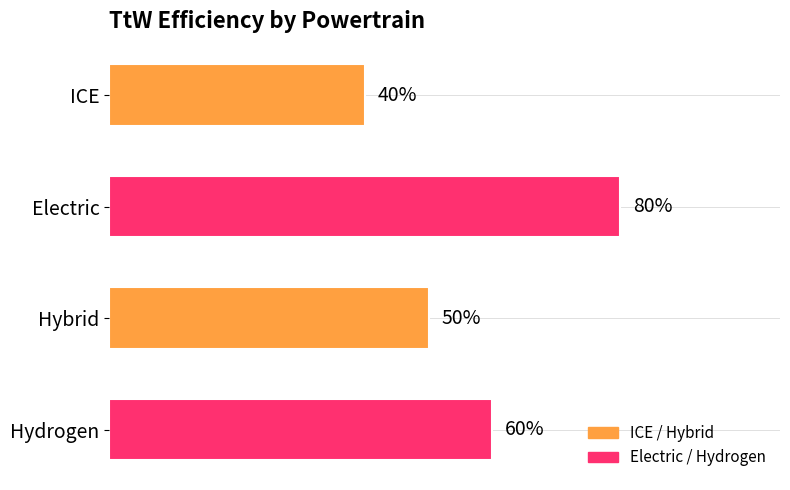

What is the sum of all values?

2.3